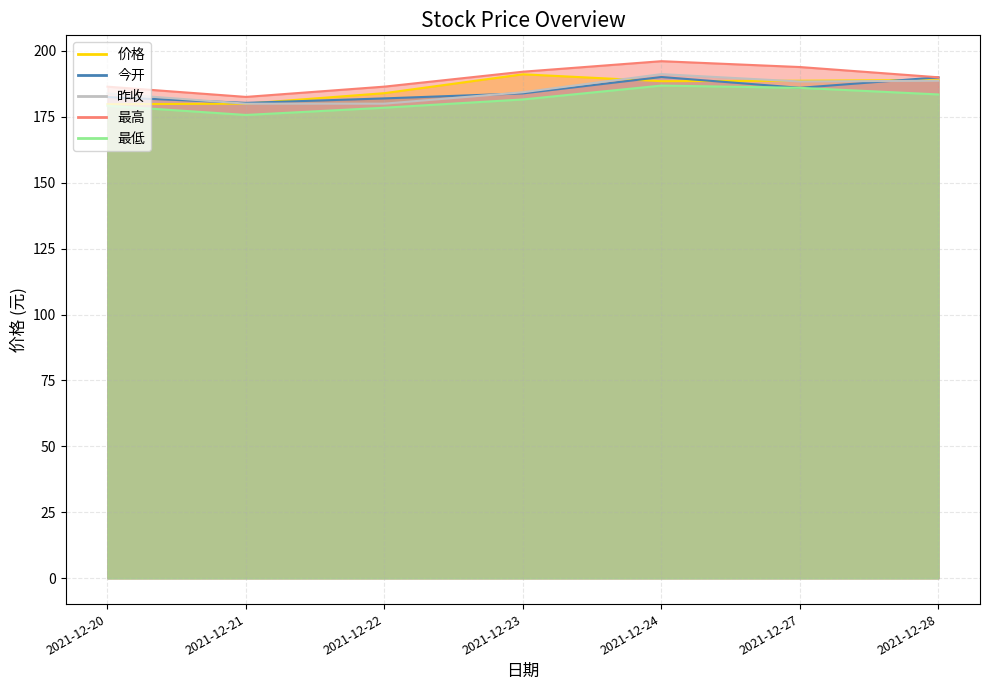

Between which two adjacent categories do 价格 and 昨收 first intersect?

2021-12-20 and 2021-12-21